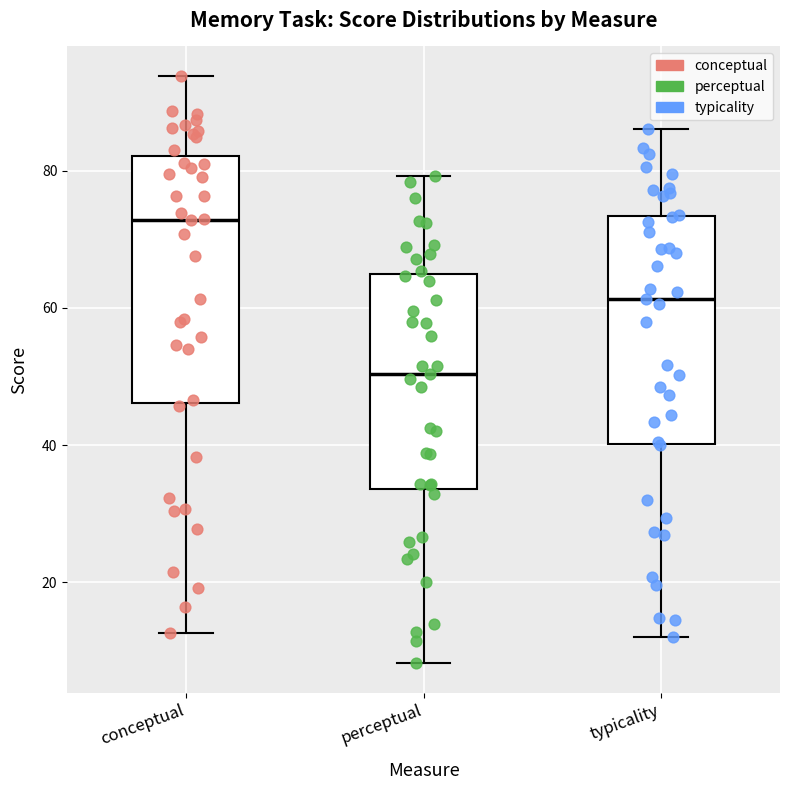

Reading left to right, transcribe this box plot: for each box, give where its median line is, the range the box spans, and where its two whiskers end, as read against the y-axis. The values are not printed on the chart, so give them approximately, as read against the axis.

conceptual: median 72, box 46 to 82, whiskers 12 to 94
perceptual: median 50, box 34 to 64, whiskers 8 to 80
typicality: median 62, box 40 to 74, whiskers 12 to 86